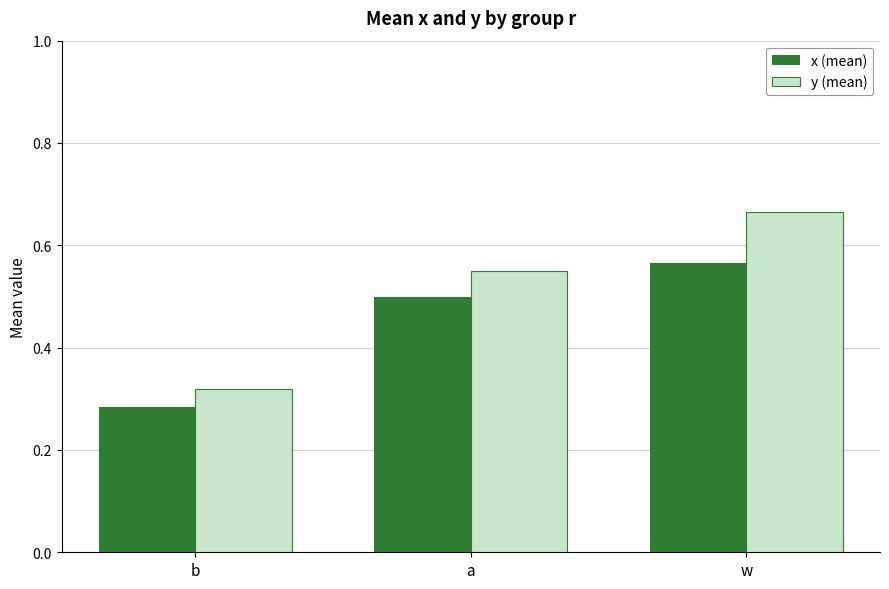

What position from the left is w?

3